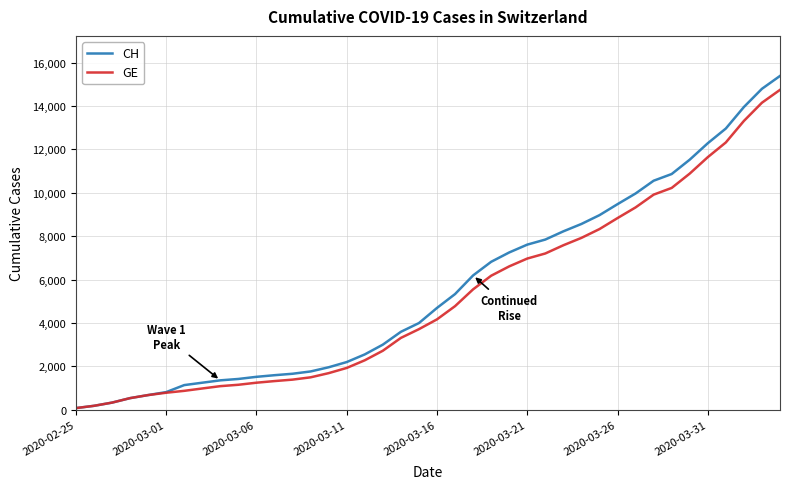

What is the highest value of the GE series?

14747